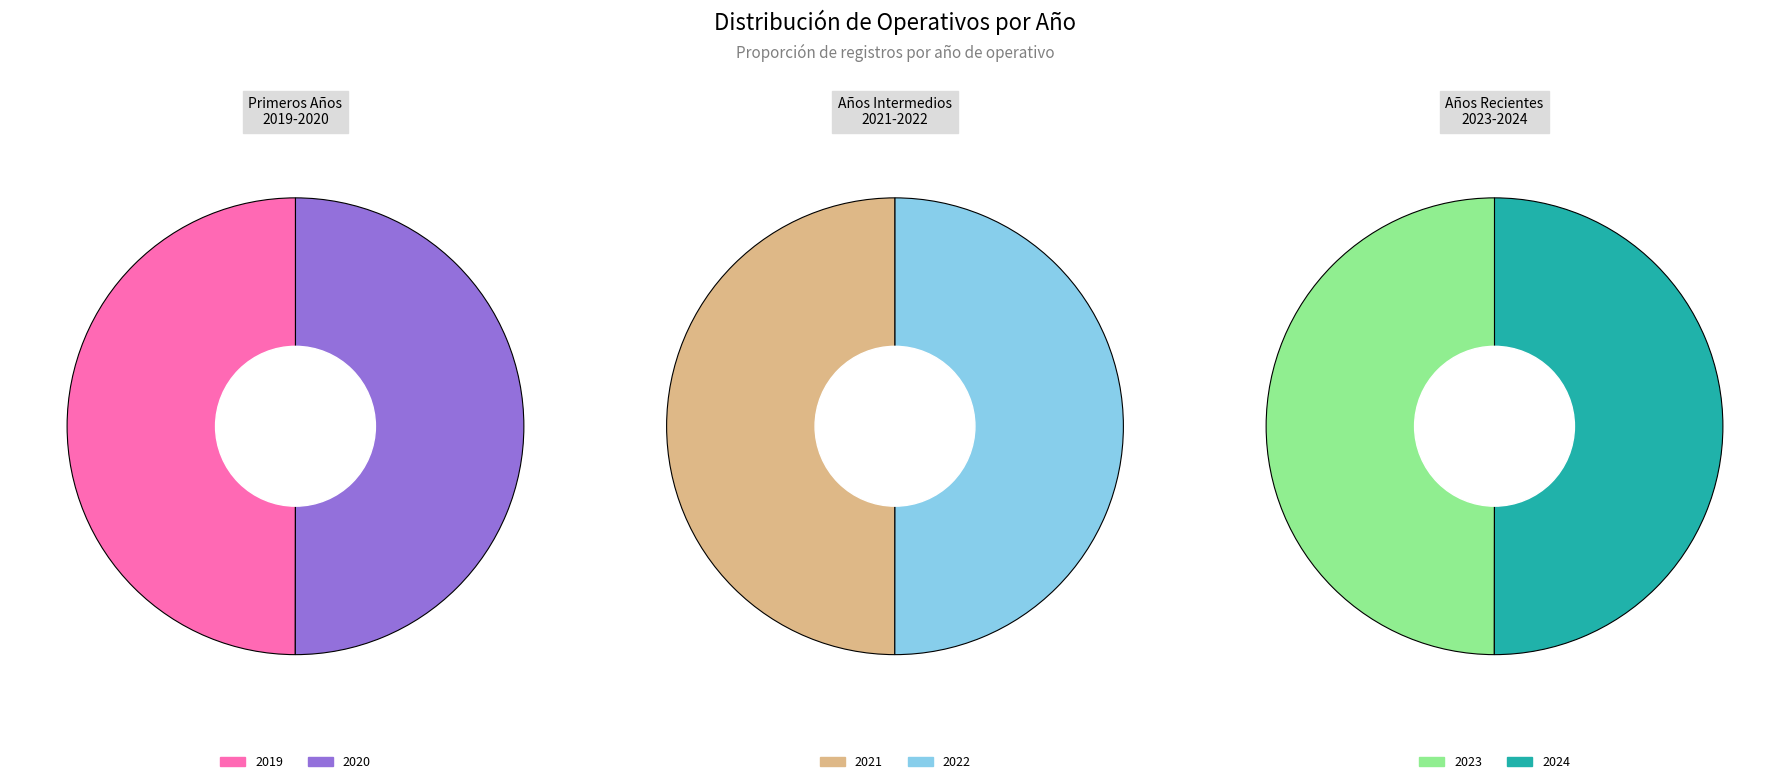

Which slice is the largest?

2024